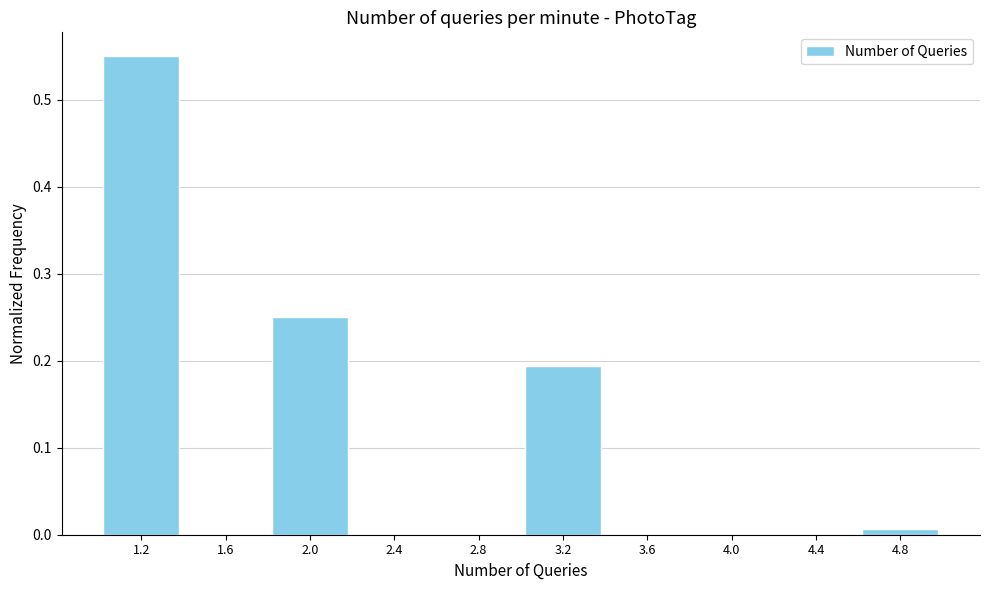

What is the height of the bar covering 1.8 to 2.2 on the x-axis? The values are not printed on the chart, so give them approximately, as read against the axis.

0.25